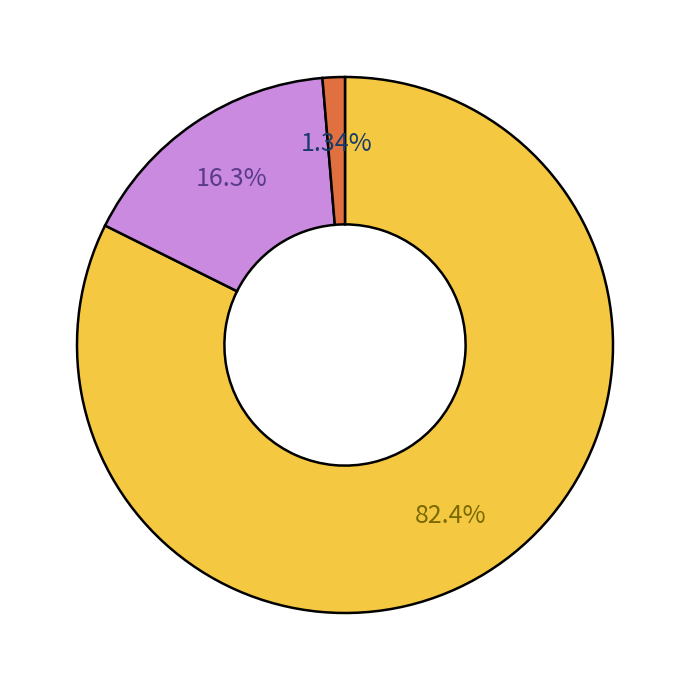

Does any single category account for the majority?

Yes